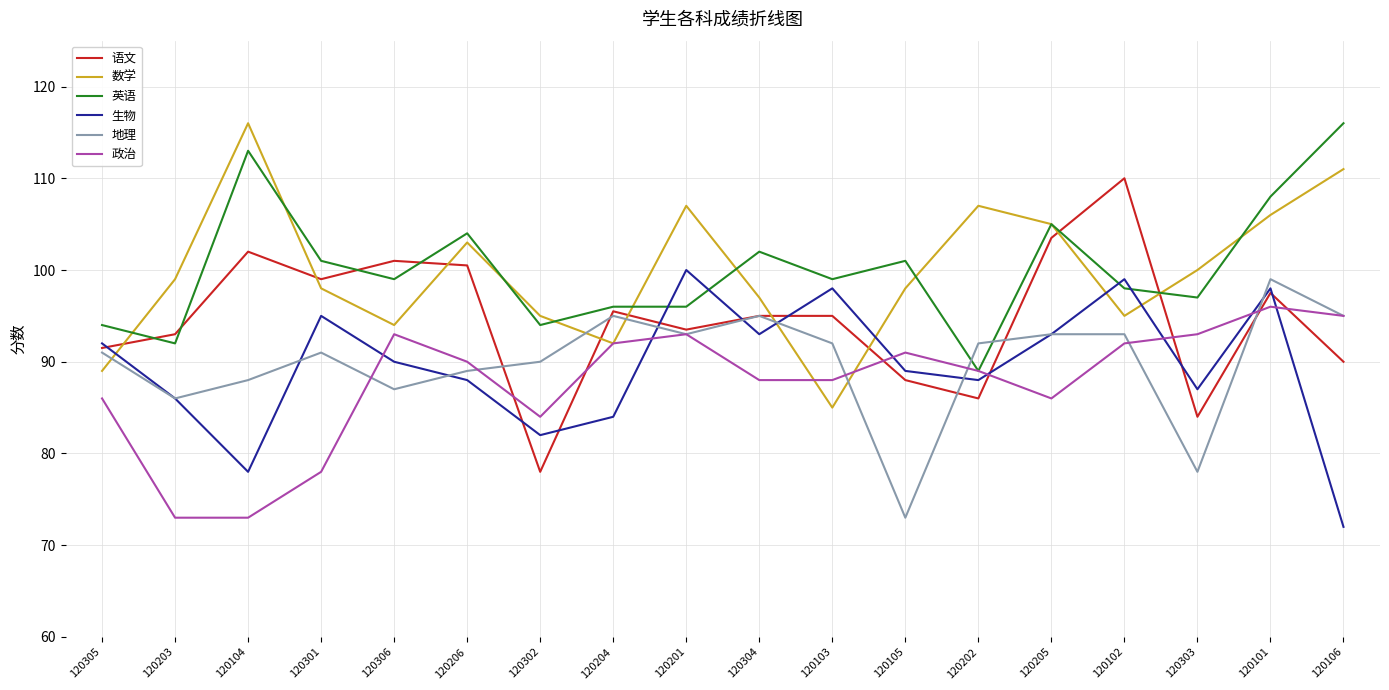

At how many categories does at least one series exceed 85?

18